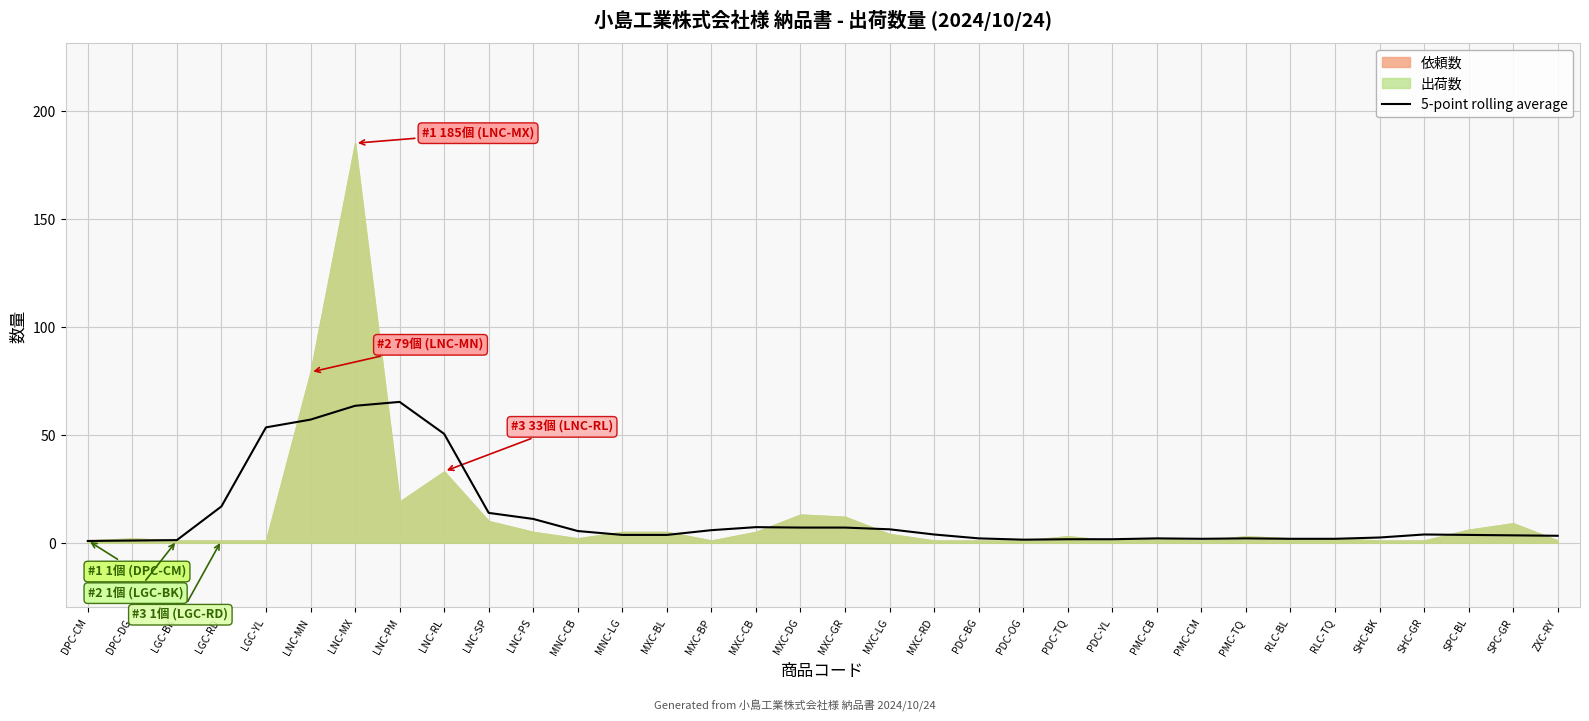

What is the difference between the maximum and minimum values?

64.4